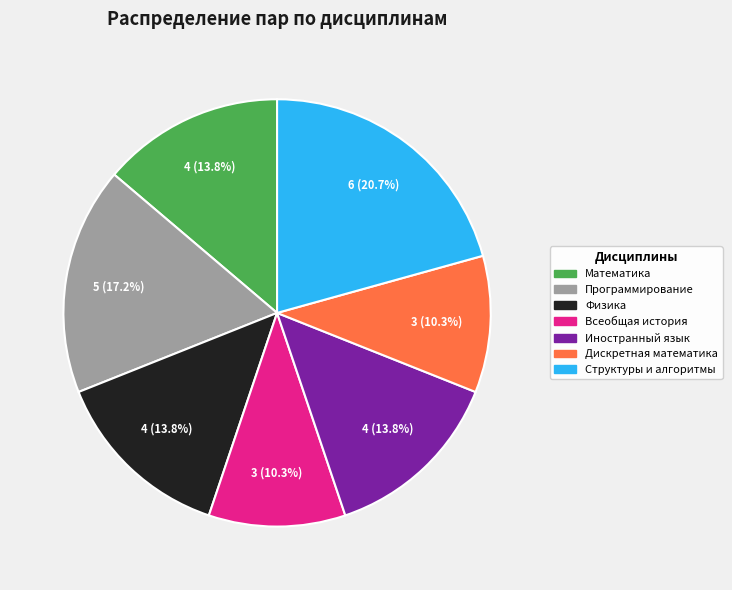

What portion of the pie excludes Иностранный язык?

86.2%